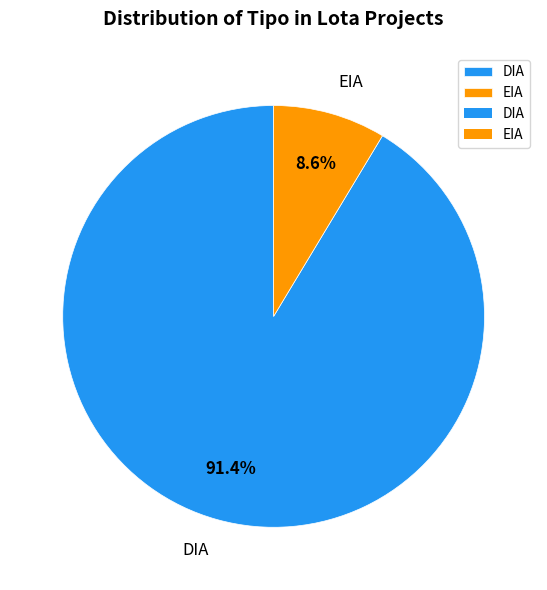

Combined, what portion of the pie is EIA and DIA?

100.0%